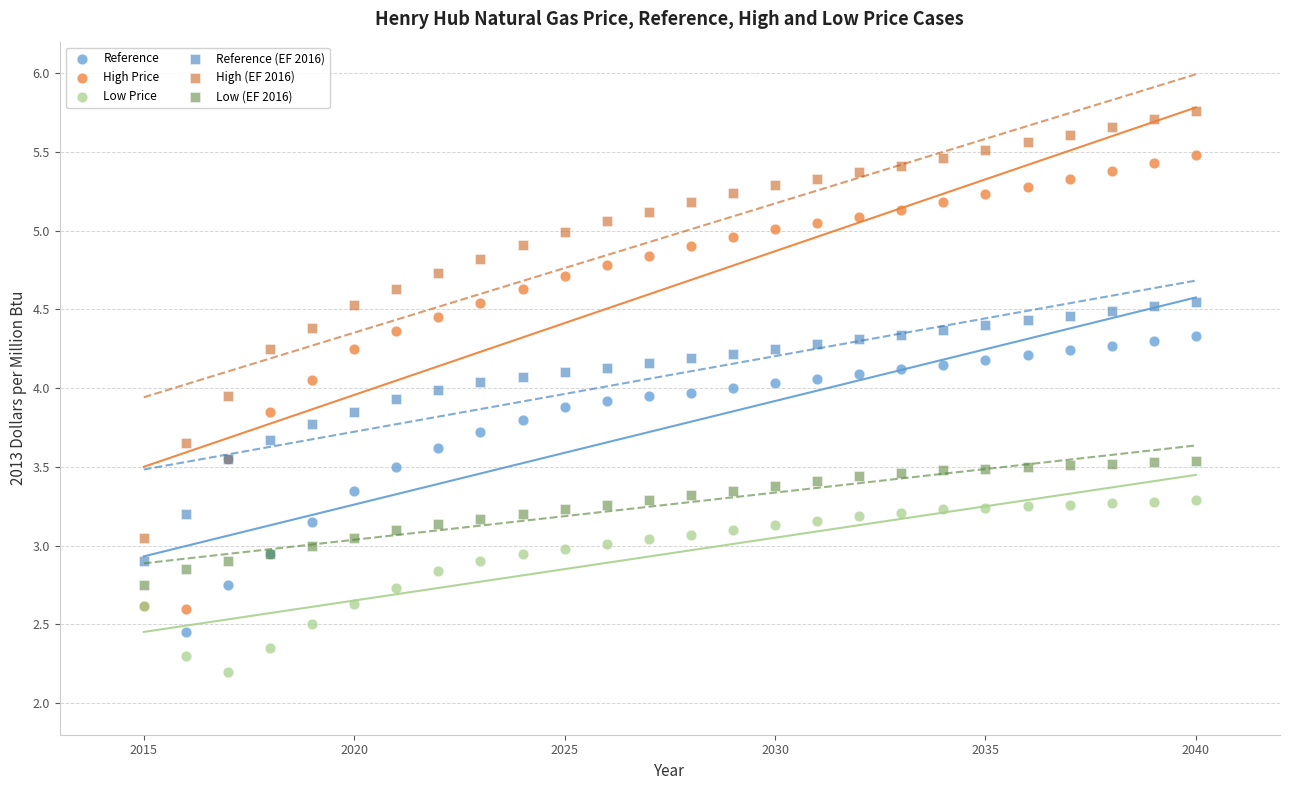

Which series contains the highest Y value?

High (EF 2016)